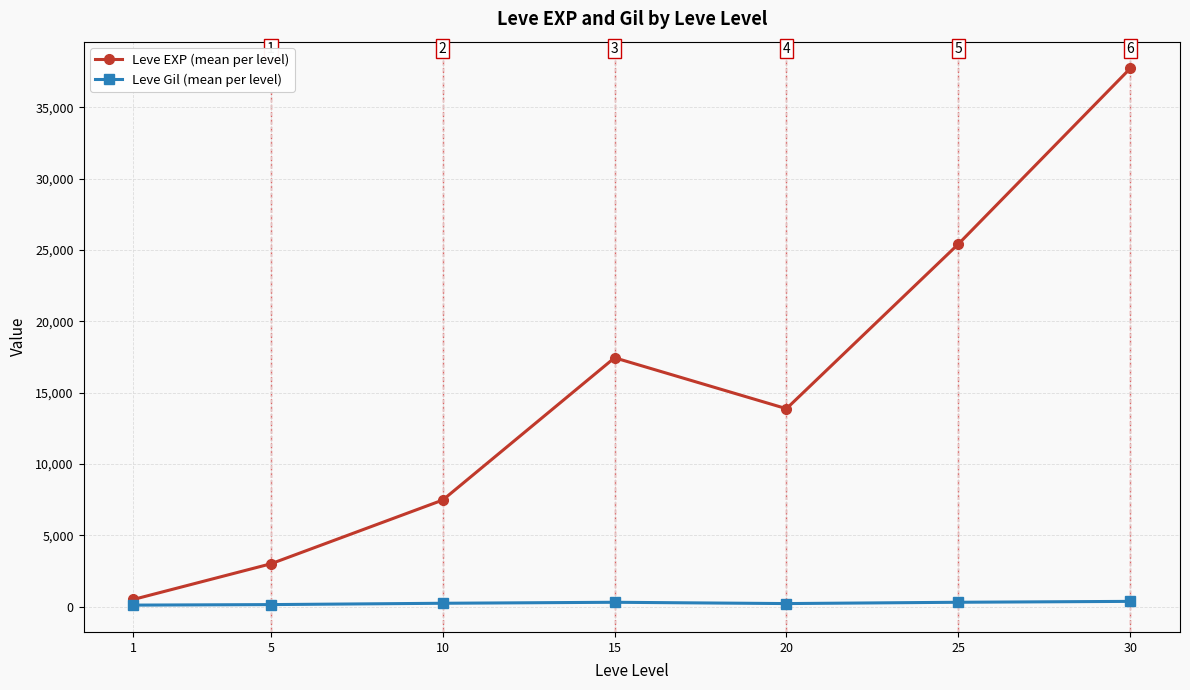

At which label does Leve Gil (mean per level) first exceed 242?

10